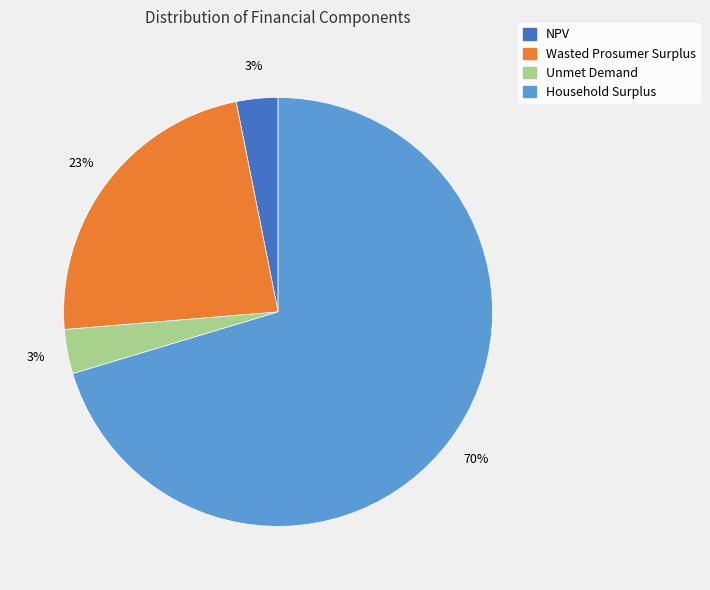

Is there any slice that represents more than half of the pie?

Yes